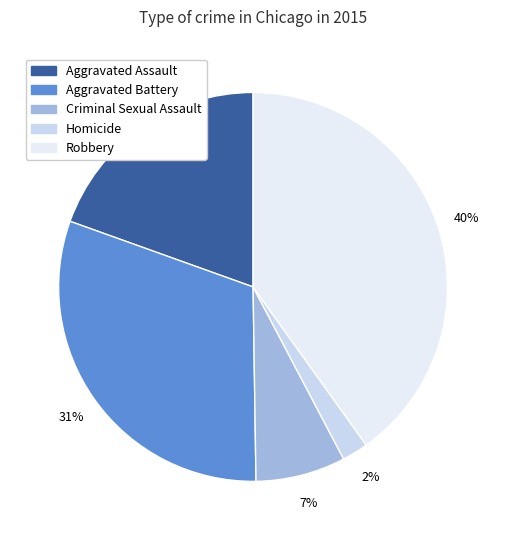

Count the number of slices in the pie.

5